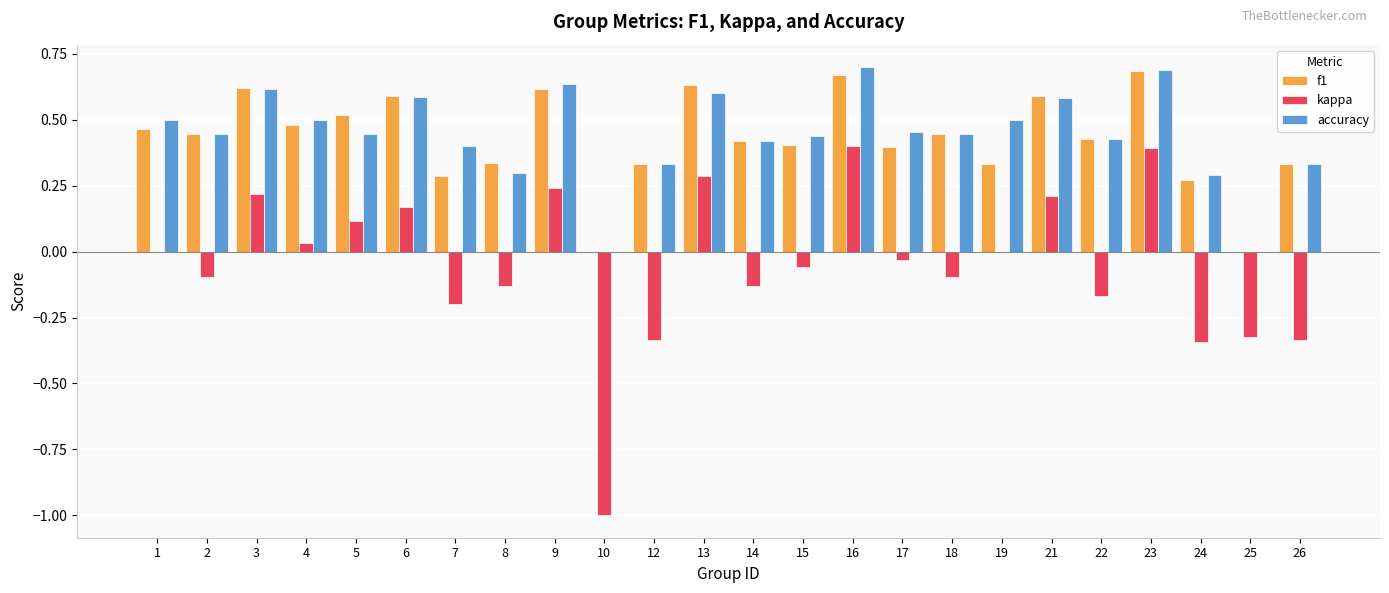

What is the total value across all series at 13?

1.5